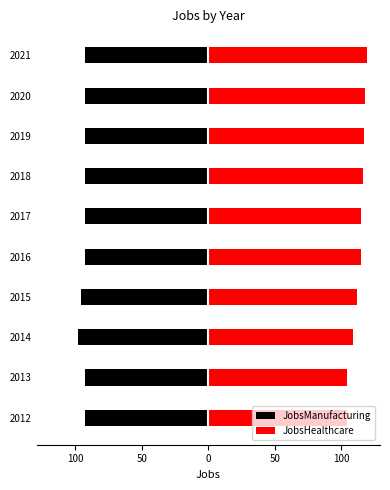

Does the chart contain stacked bars?

No